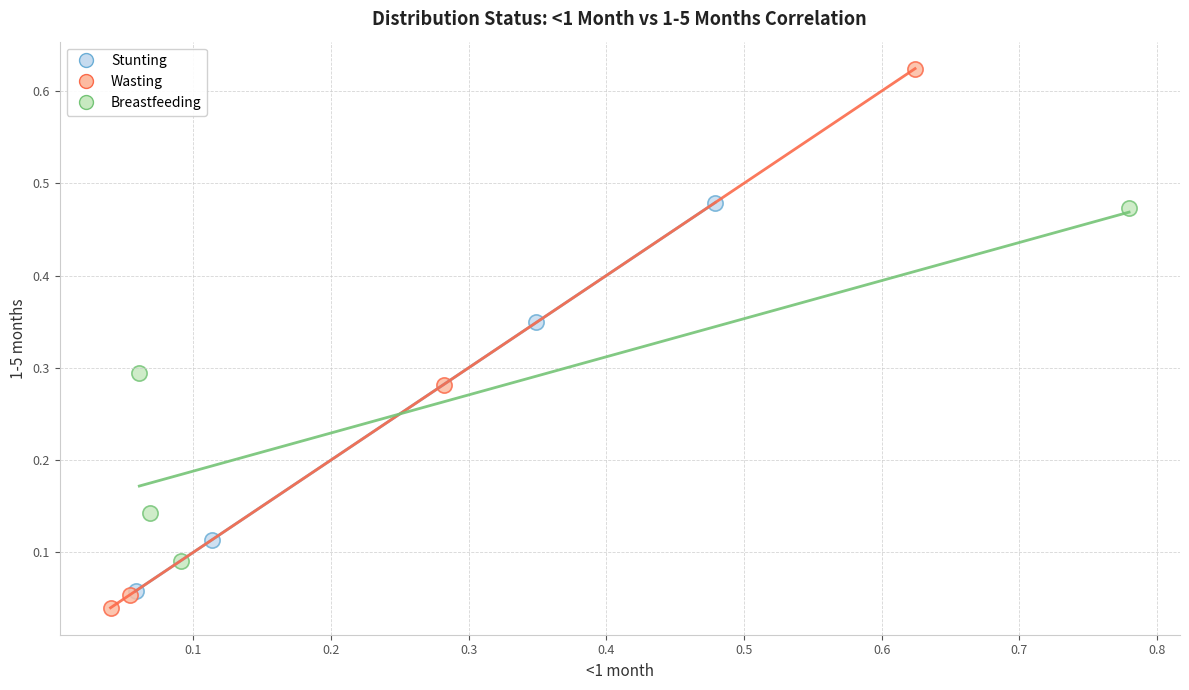

Which series contains the highest Y value?

Wasting